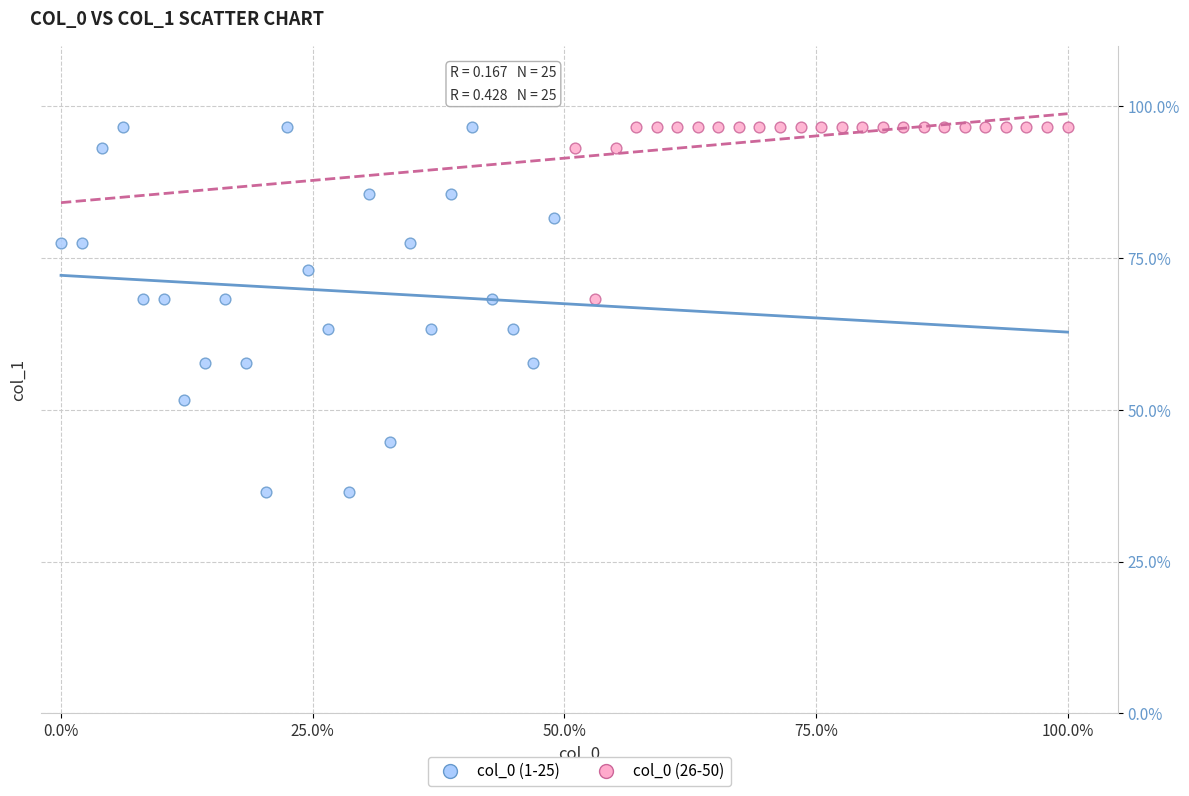

Which series contains the lowest Y value?

col_0 (1-25)